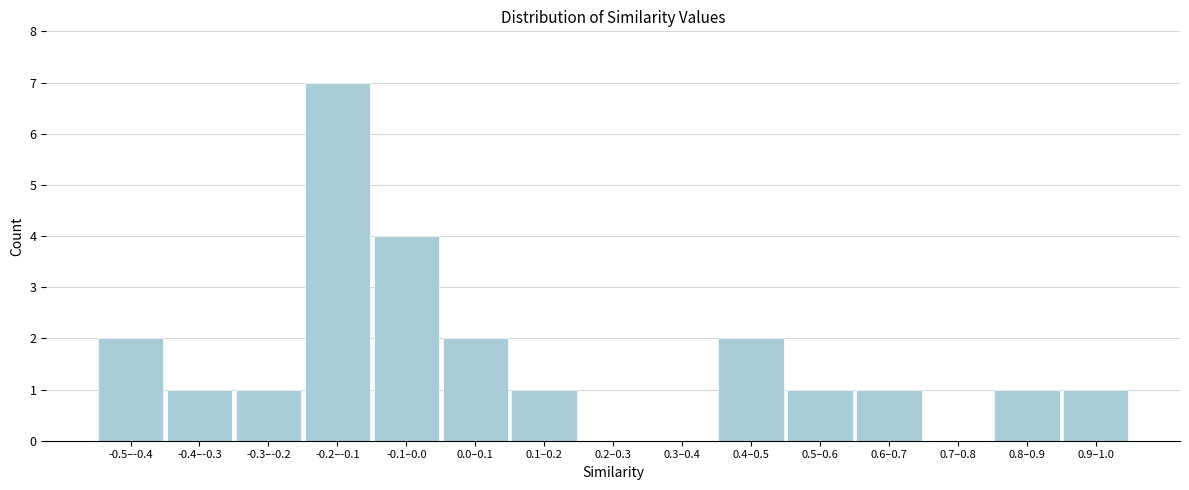

Reading left to right, transcribe all the data shown in this chart.

-0.5–-0.4=2	-0.4–-0.3=1	-0.3–-0.2=1	-0.2–-0.1=7	-0.1–0.0=4	0.0–0.1=2	0.1–0.2=1	0.2–0.3=0	0.3–0.4=0	0.4–0.5=2	0.5–0.6=1	0.6–0.7=1	0.7–0.8=0	0.8–0.9=1	0.9–1.0=1